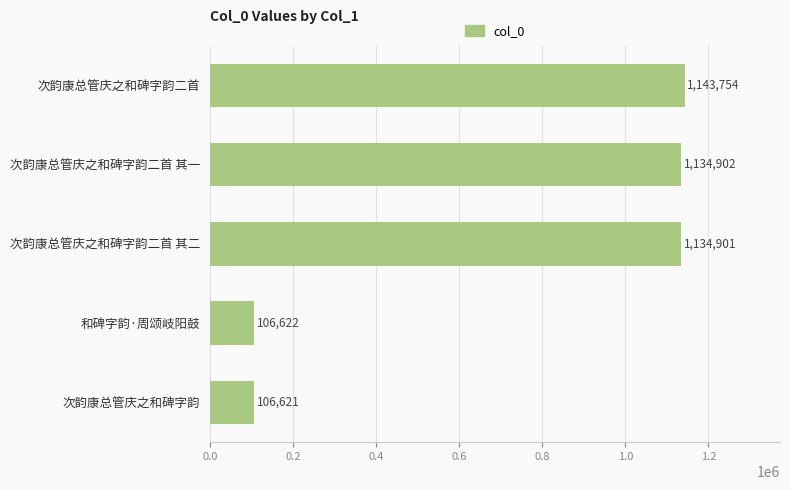

Rank the categories by value from highest to lowest.

次韵康总管庆之和碑字韵二首, 次韵康总管庆之和碑字韵二首 其一, 次韵康总管庆之和碑字韵二首 其二, 和碑字韵·周颂岐阳鼓, 次韵康总管庆之和碑字韵